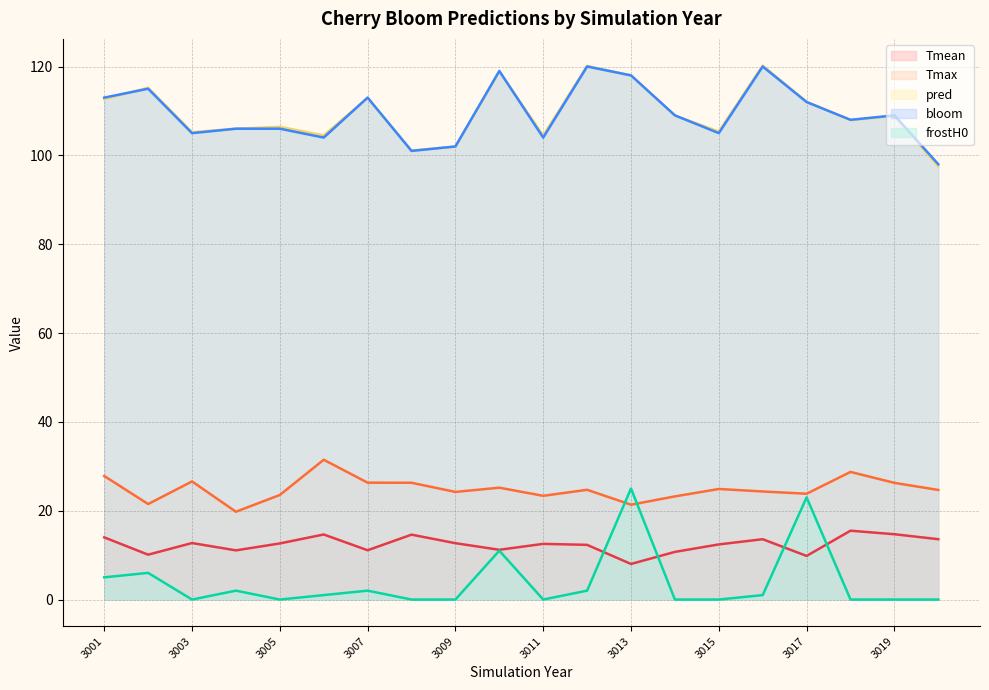

The value of bloom at 3002 is 34.3. True or false?

False